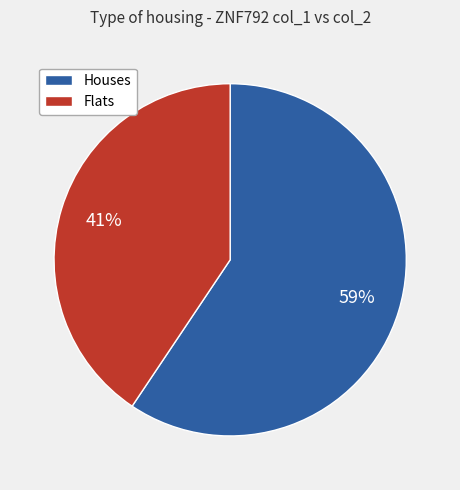

To the nearest percent, what is the average slice percentage?

50%